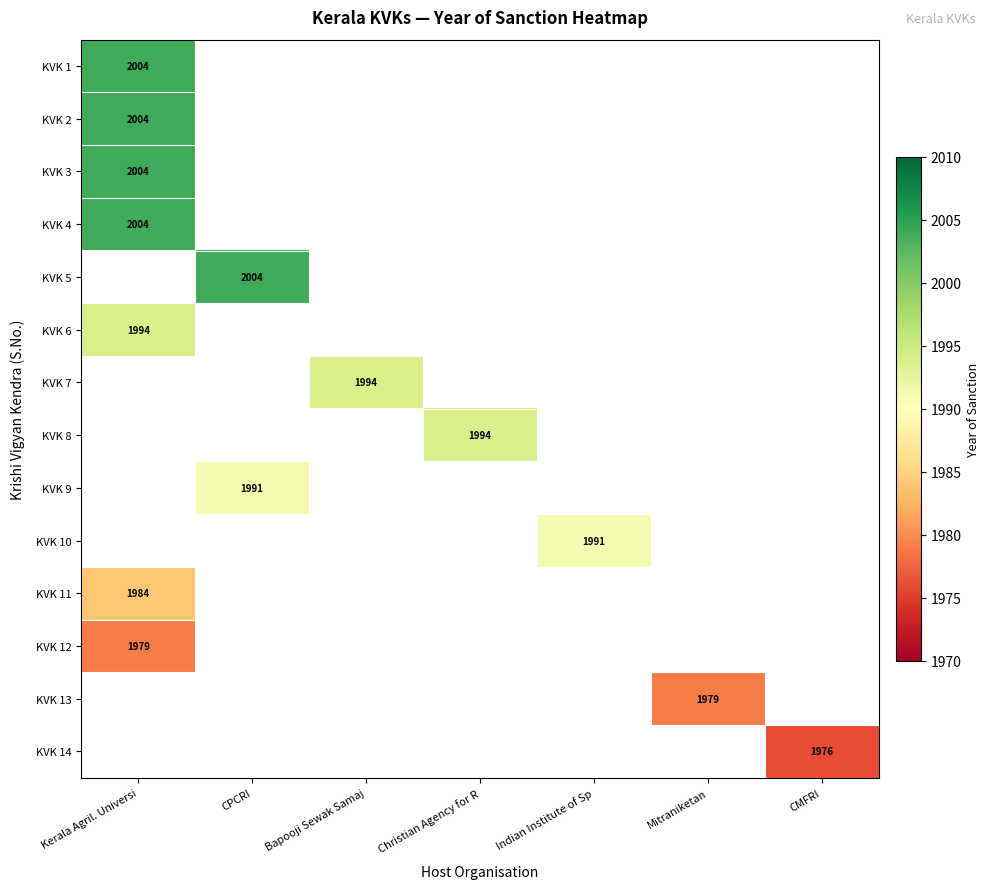

List the series in order of their overall mean, highest first.

KVK 1, KVK 2, KVK 3, KVK 4, KVK 5, KVK 6, KVK 7, KVK 8, KVK 9, KVK 10, KVK 11, KVK 12, KVK 13, KVK 14